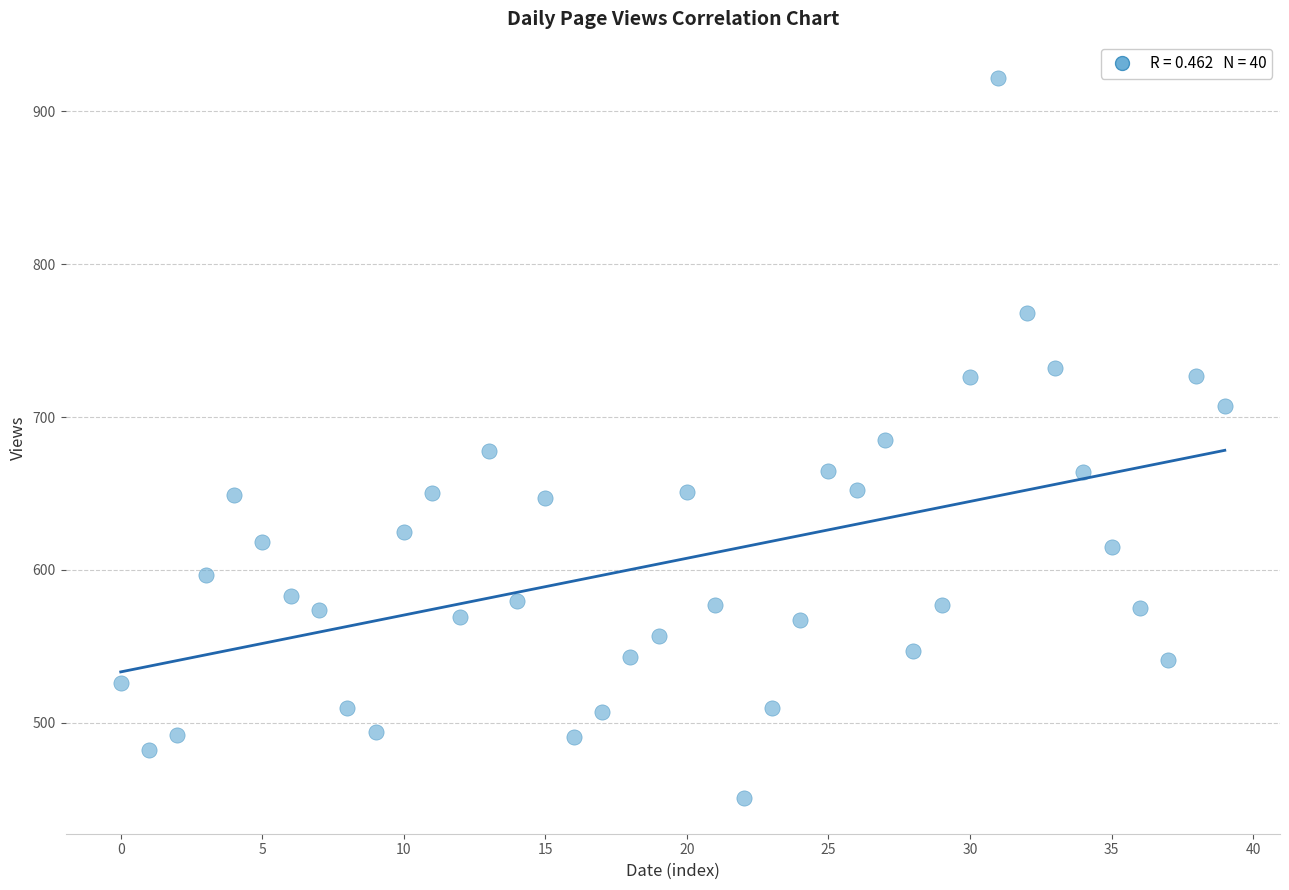

What is the range of Y values (max minus min)?

471